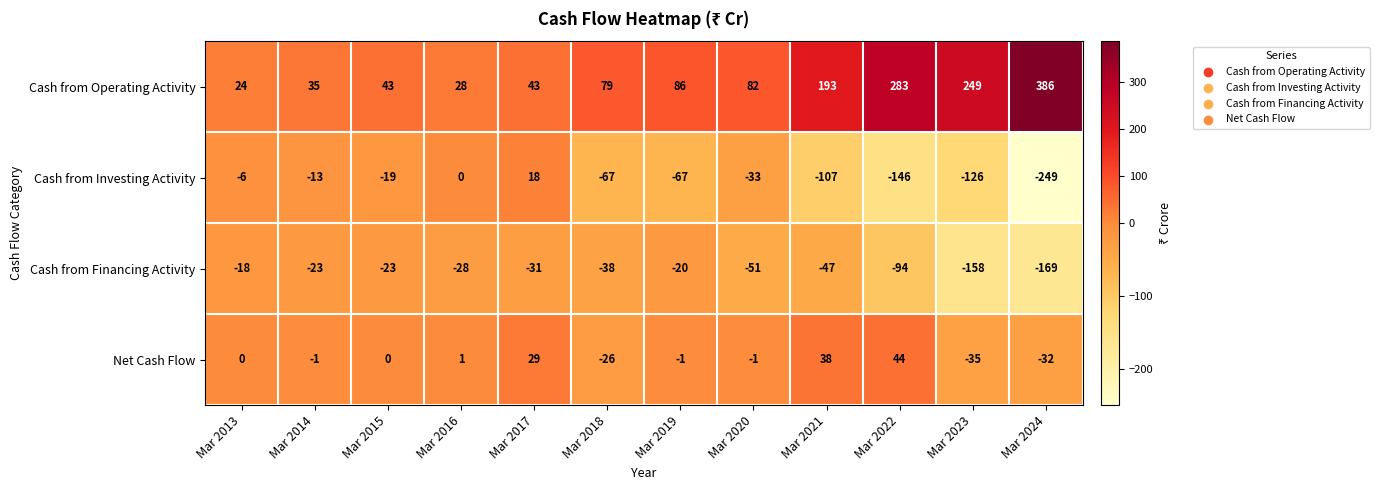

What is the spread (max minus min) of values at Mar 2021?

300